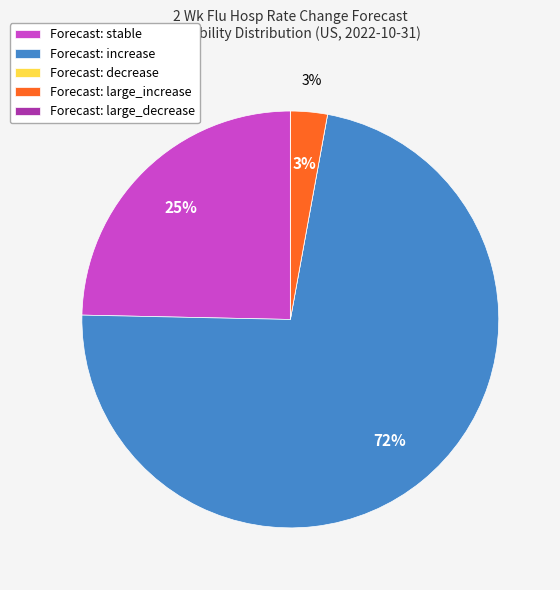

Which slice represents more than half of the pie?

Forecast: increase